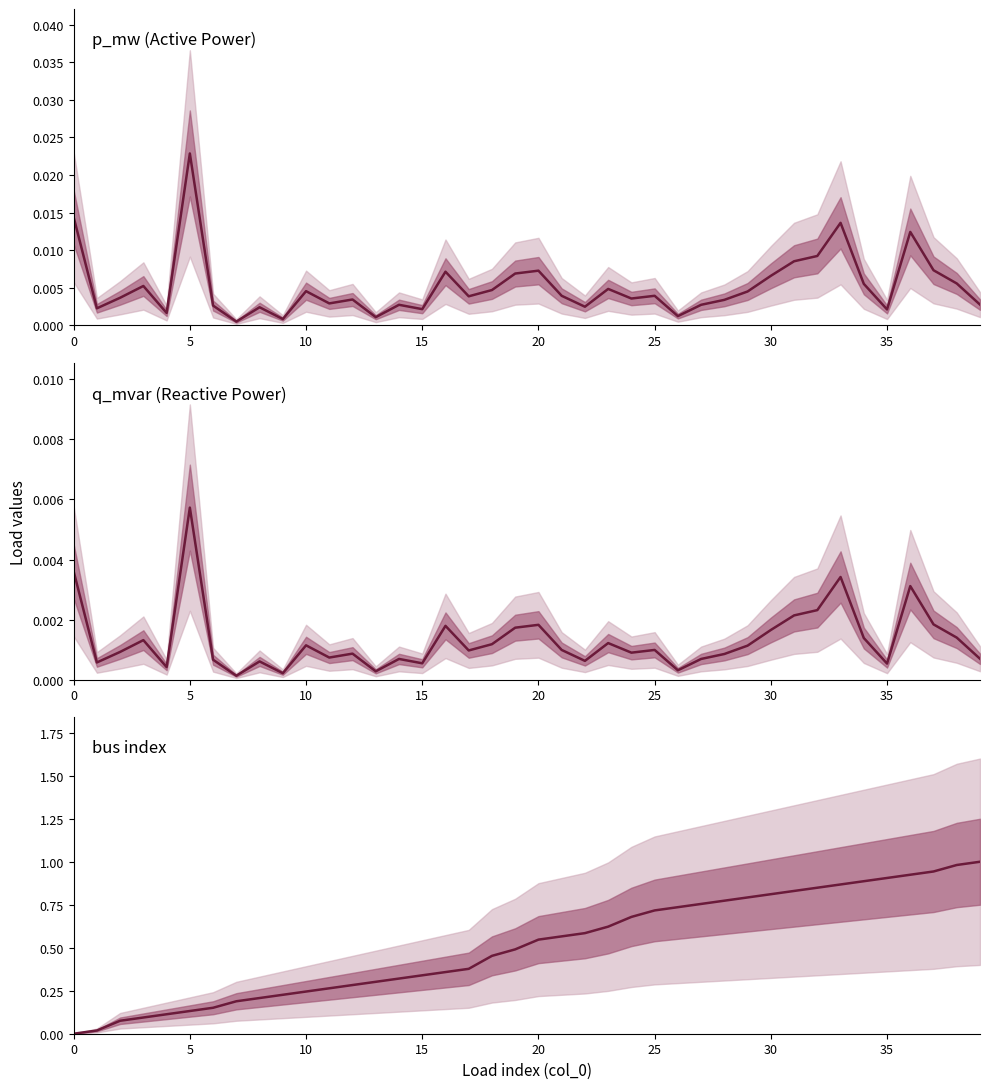

How many values in the bus (normalized) series exceed 0?

39